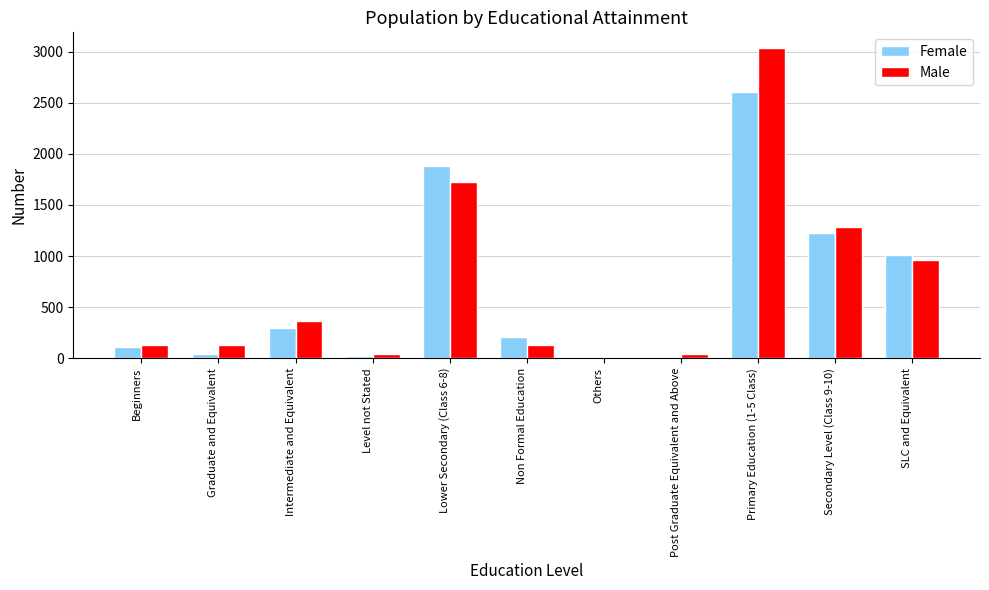

At which category is the sum across all series the highest?

Primary Education (1-5 Class)